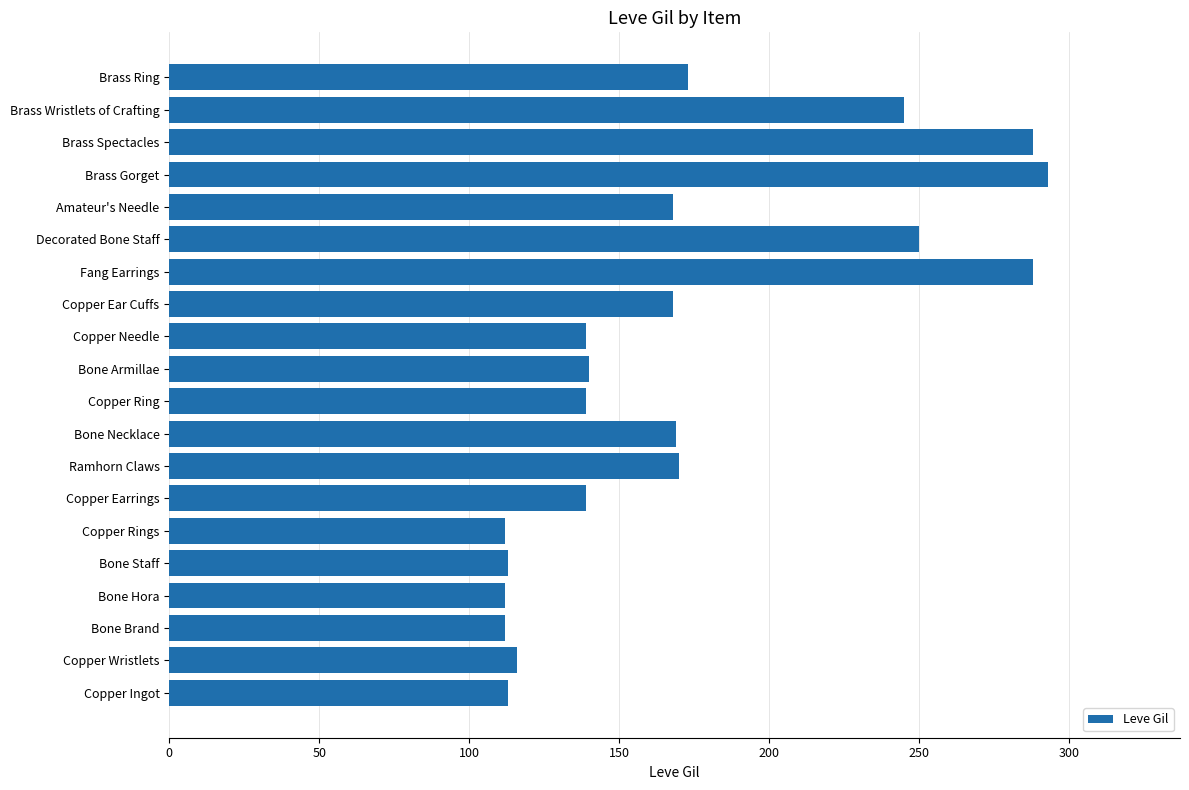

How many bars are there in total?

20